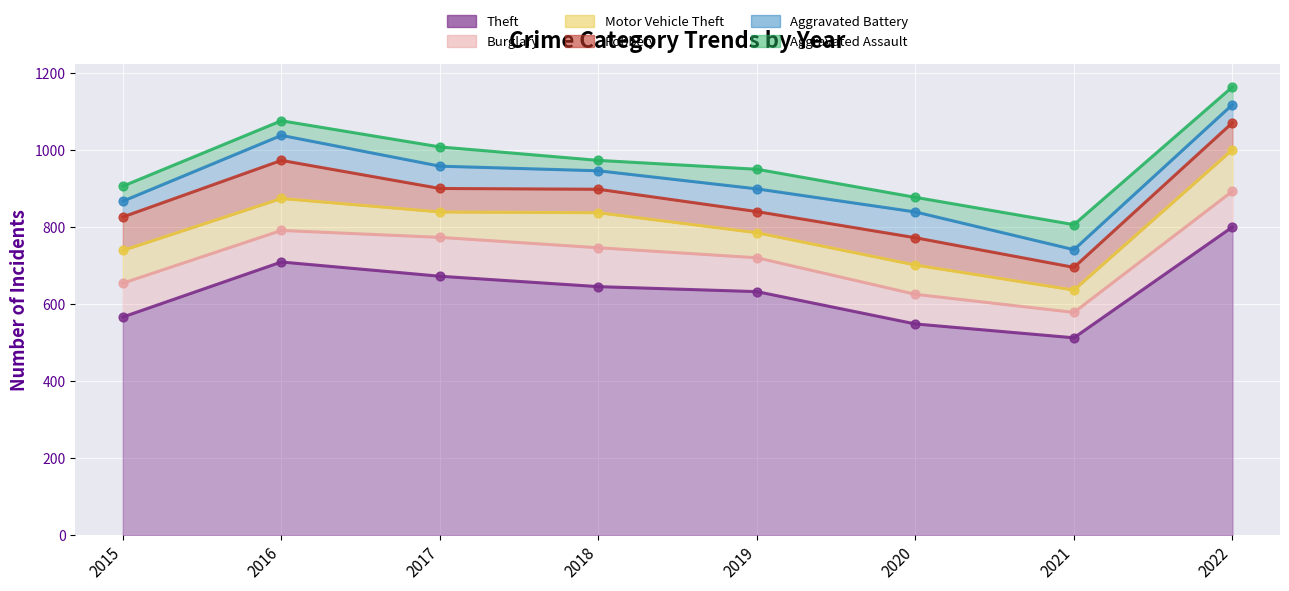

What are all the series names shown in the legend?

Theft, Burglary, Motor Vehicle Theft, Robbery, Aggravated Battery, Aggravated Assault